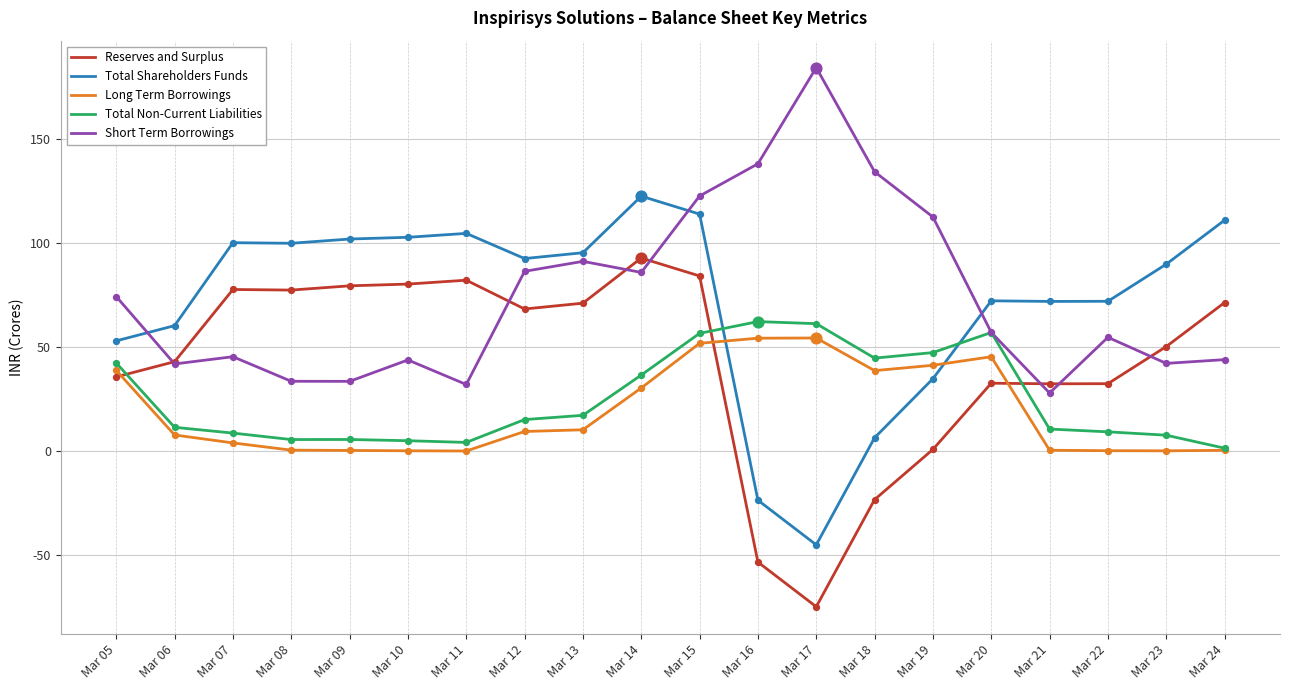

Is the value of Long Term Borrowings at Mar 21 greater than the value of Short Term Borrowings at Mar 12?

No